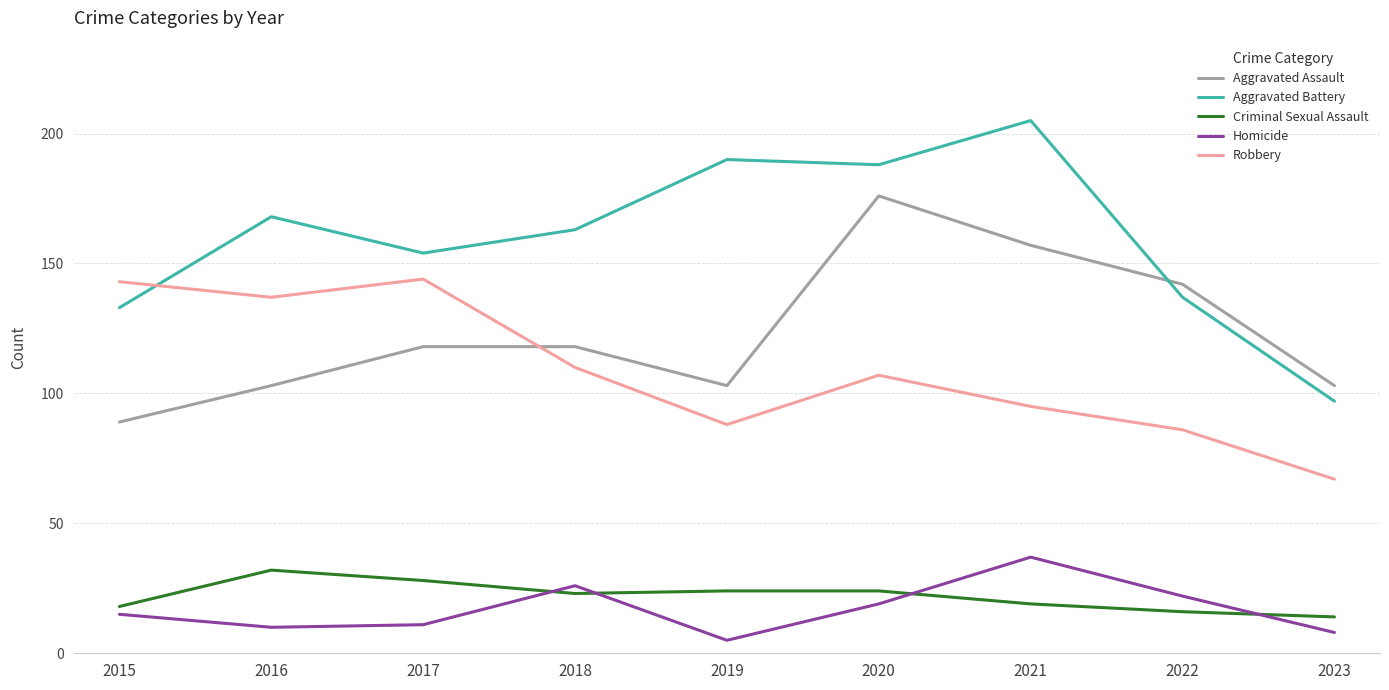

List the series in order of their peak value, lowest first.

Criminal Sexual Assault, Homicide, Robbery, Aggravated Assault, Aggravated Battery